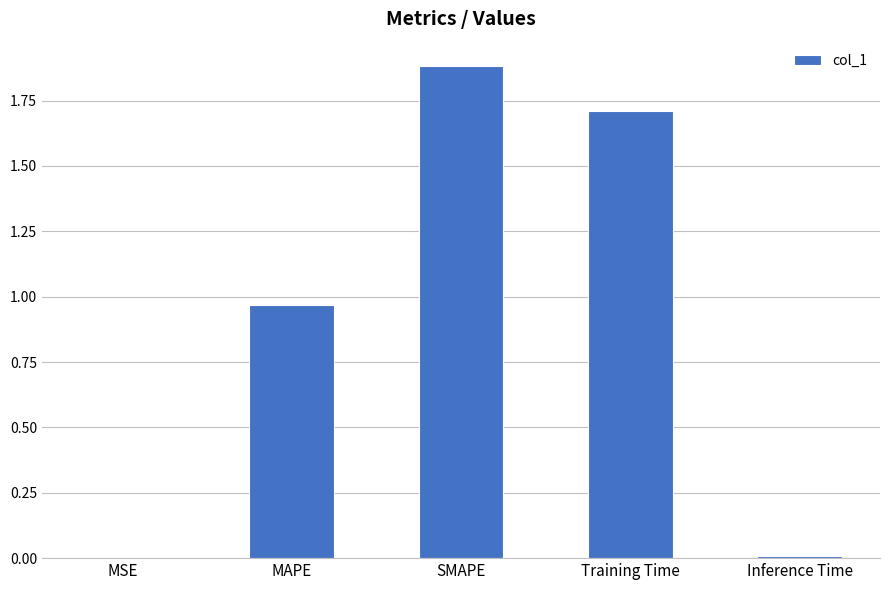

True or false: the data shows 1.1 at Training Time.

False